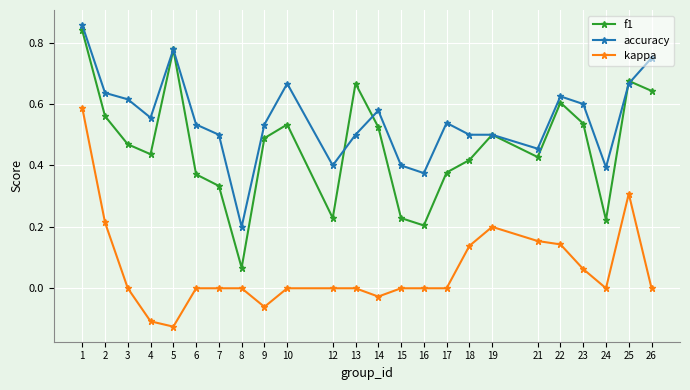

Is the value of accuracy at 14 greater than the value of f1 at 8?

Yes